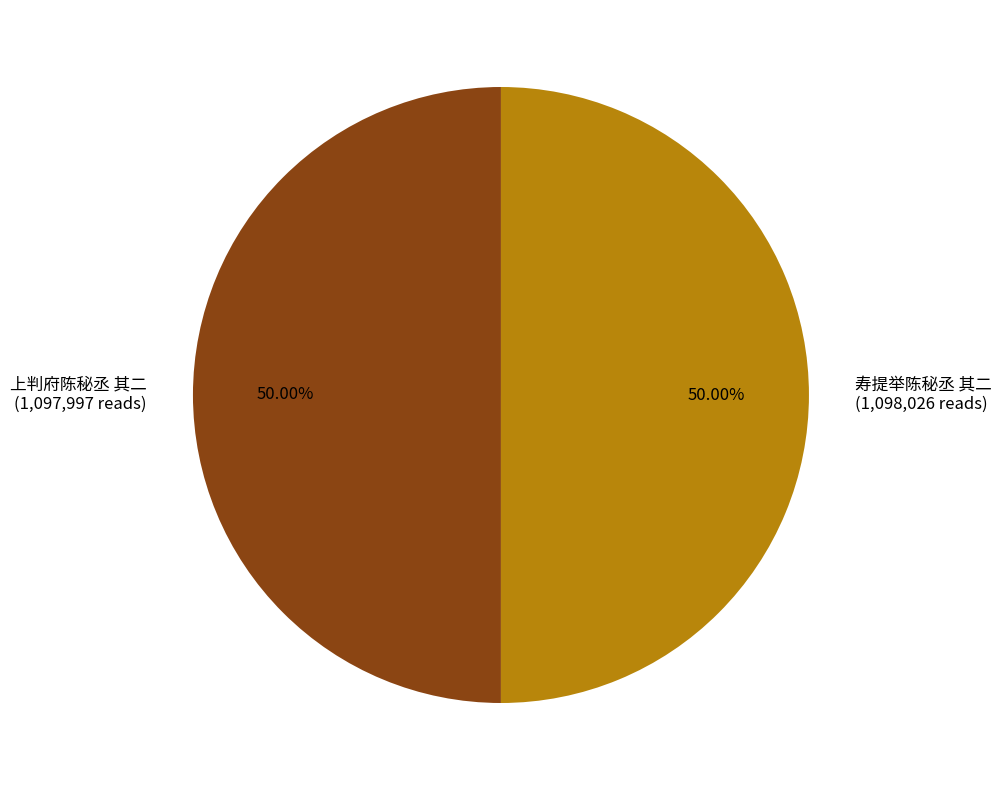

Is the sum of 上判府陈秘丞 其二 (1,097,997 reads) and 寿提举陈秘丞 其二 (1,098,026 reads) greater than half?

Yes